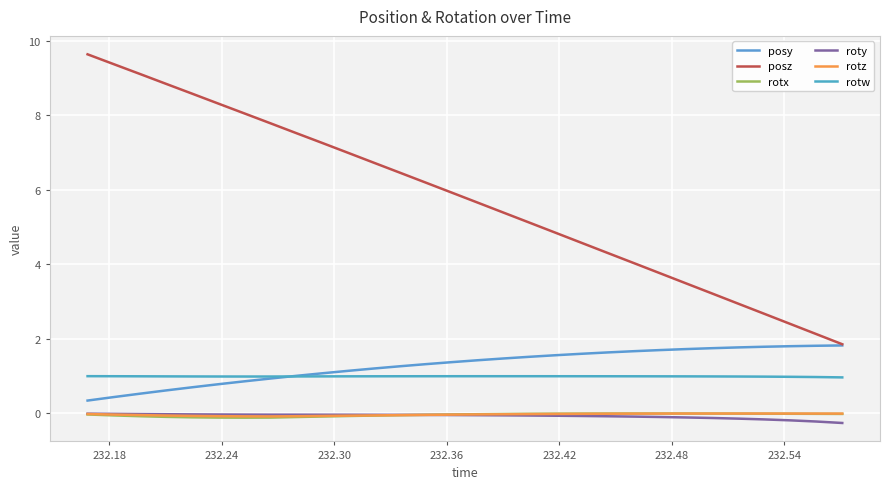

At how many categories does at least one series exceed 2?

29